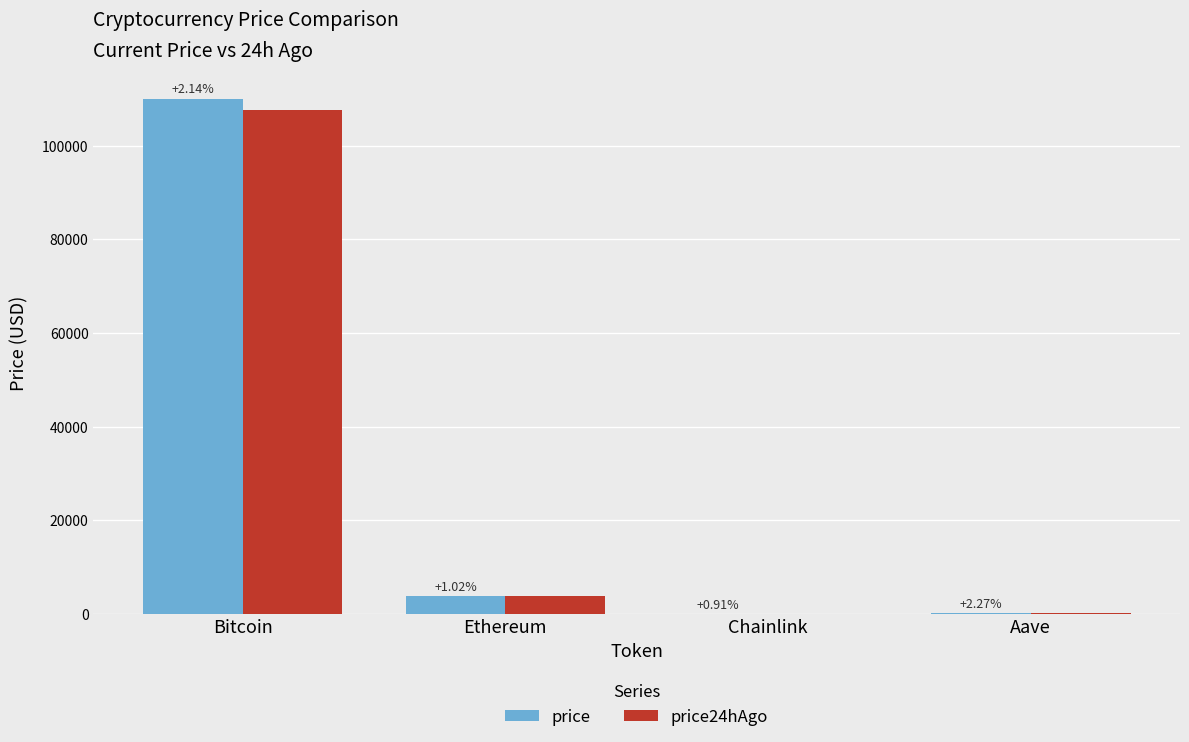

What is the difference between the maximum and minimum values in the price24hAgo series?

107733.5